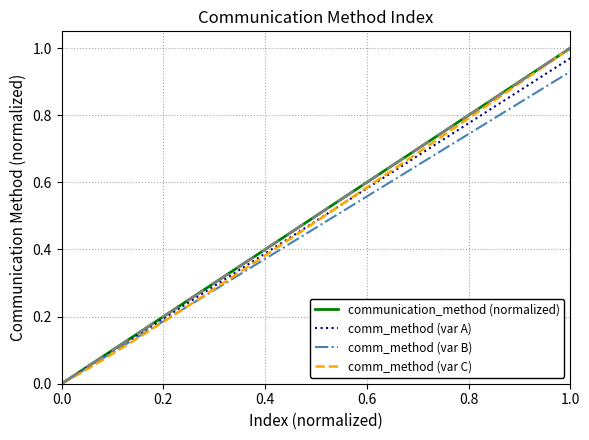

Does the chart display data point markers on the line(s)?

No